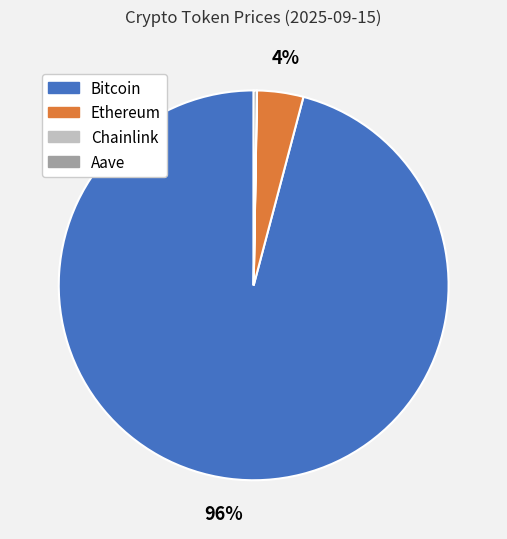

What percentage is the Bitcoin slice, to the nearest percent?

96%